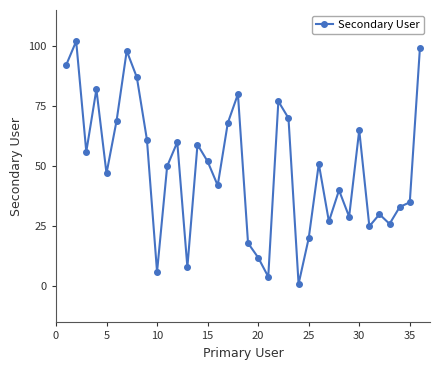

What is the average value?

49